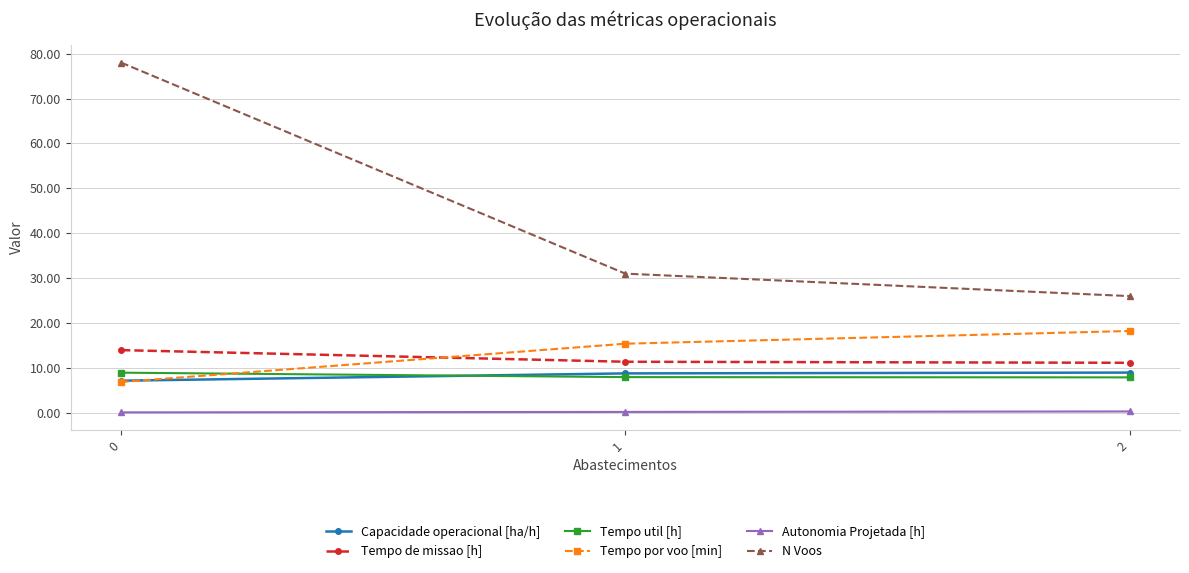

Is it true that Tempo de missao [h] equals 16.4 at 1?

False